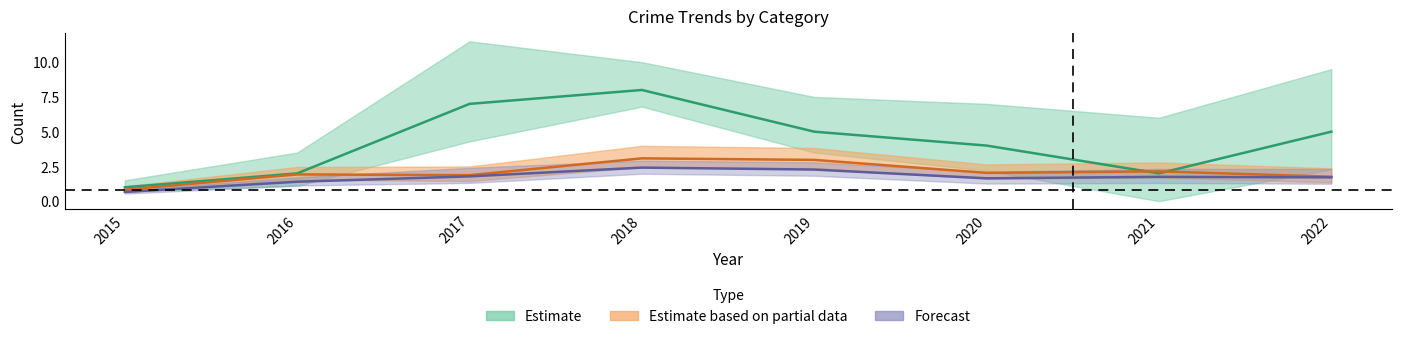

What is the spread (max minus min) of values at 2020?

2.4